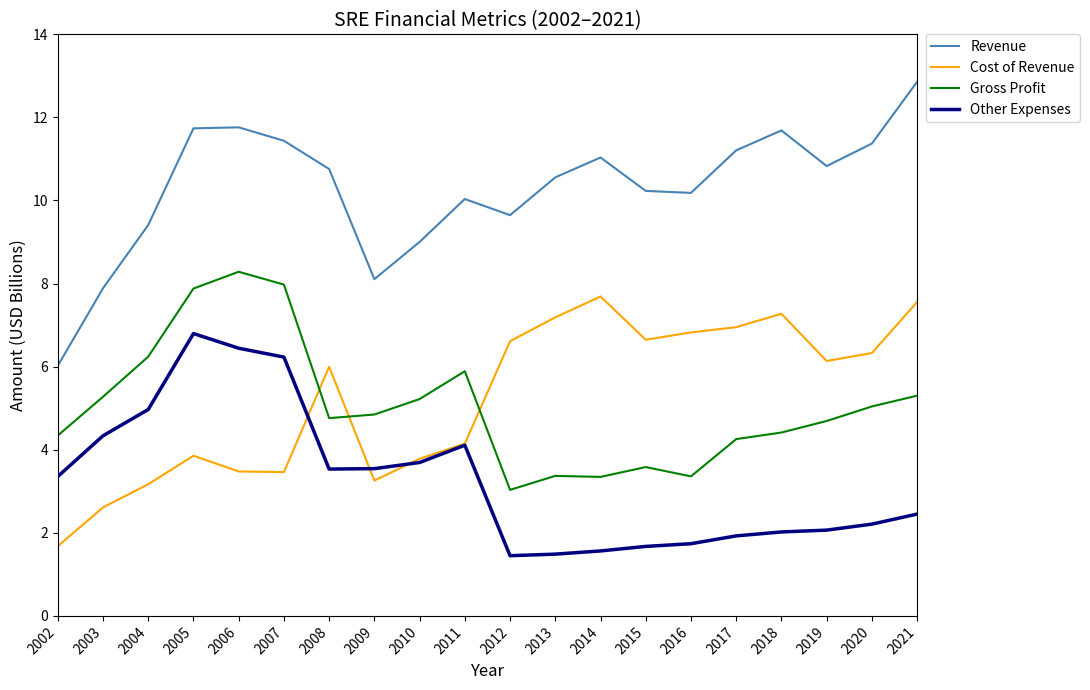

What are all the series names shown in the legend?

Revenue, Cost of Revenue, Gross Profit, Other Expenses